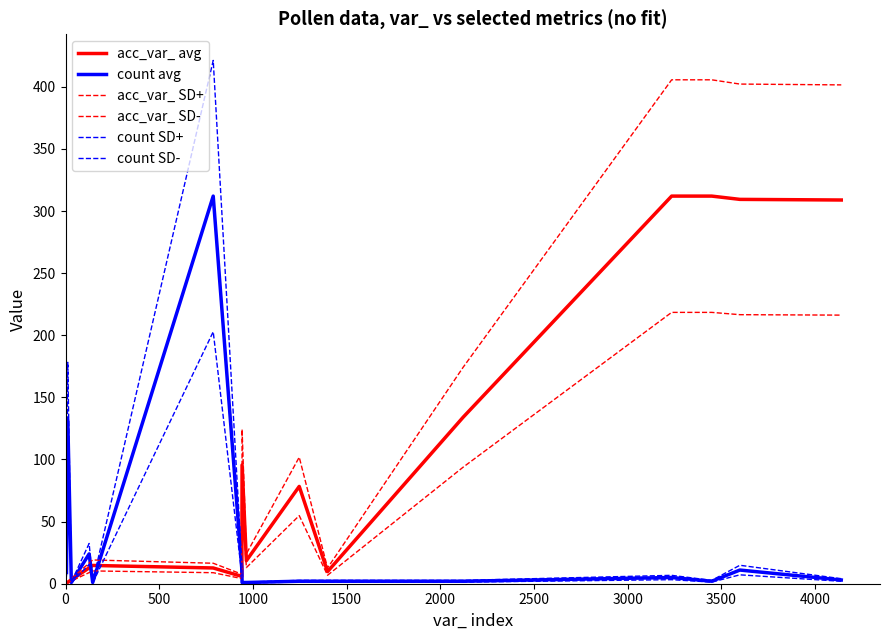

How many lines are shown in the chart?

6